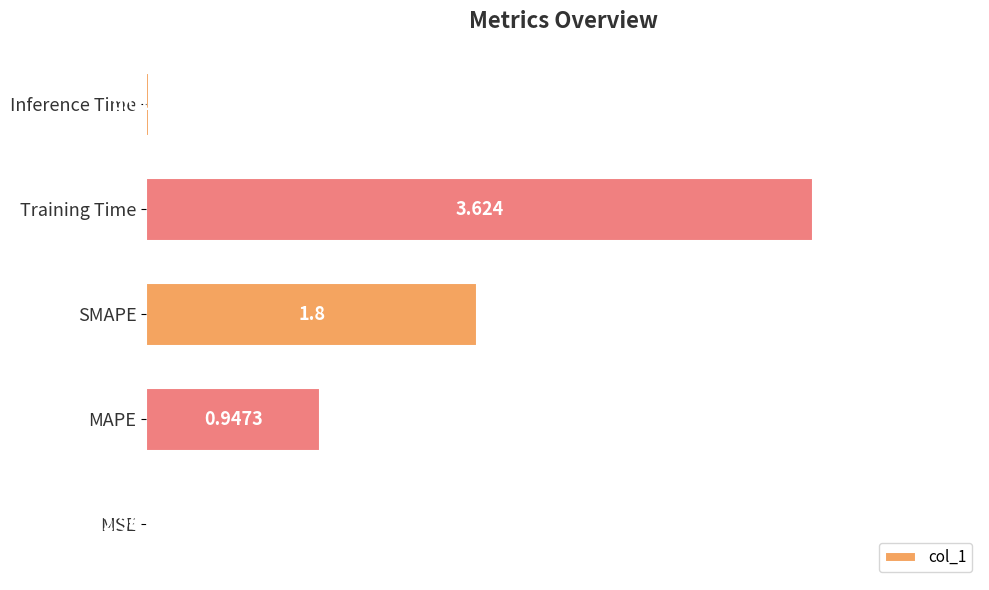

At which label is the value closest to 1?

MAPE